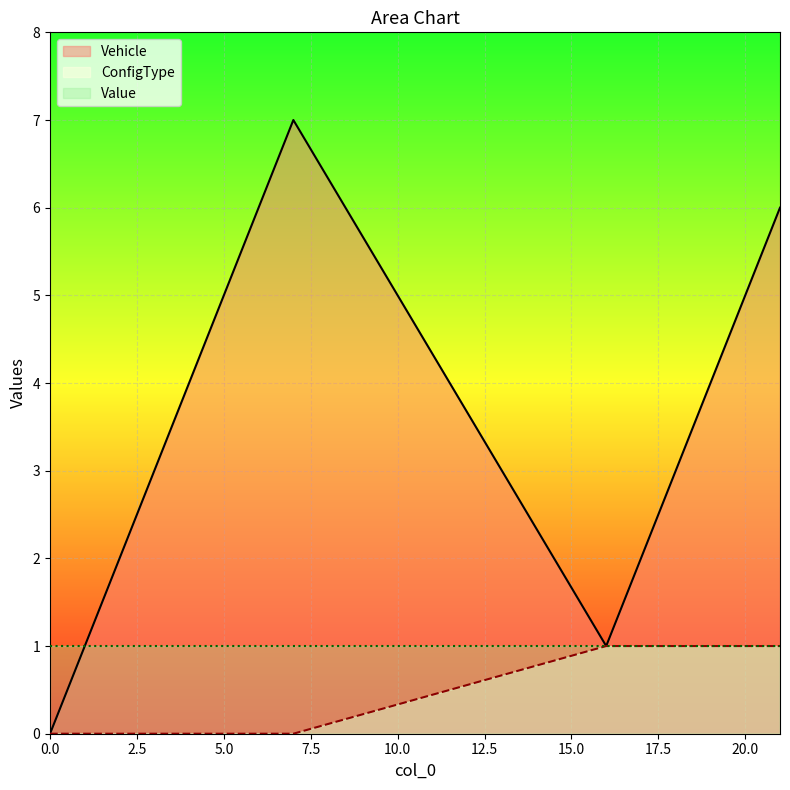

Which has a higher value, 18 or 7?

7